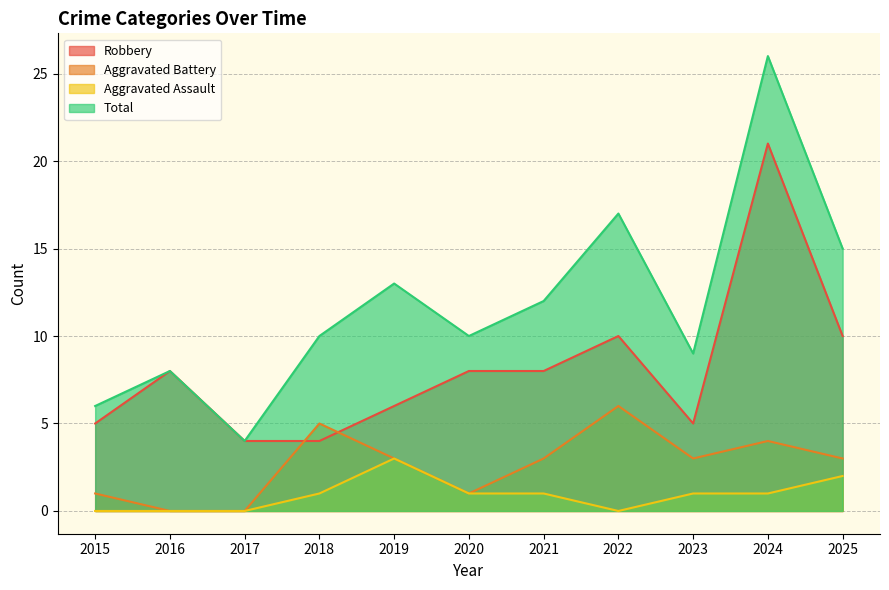

How many lines are shown in the chart?

4